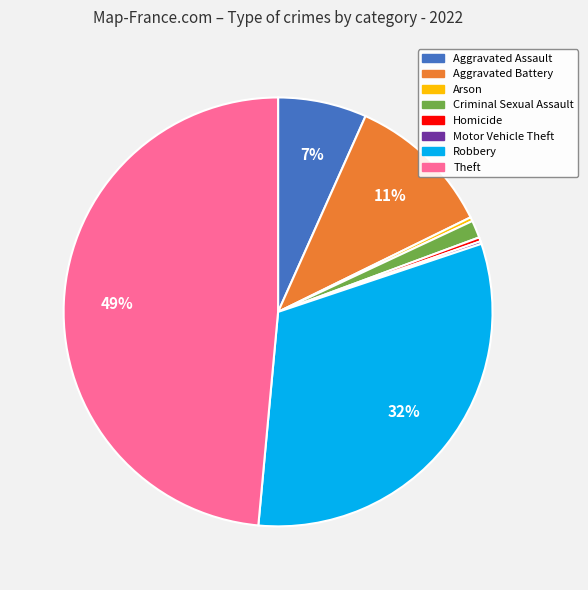

Which has a higher value, Robbery or Arson?

Robbery